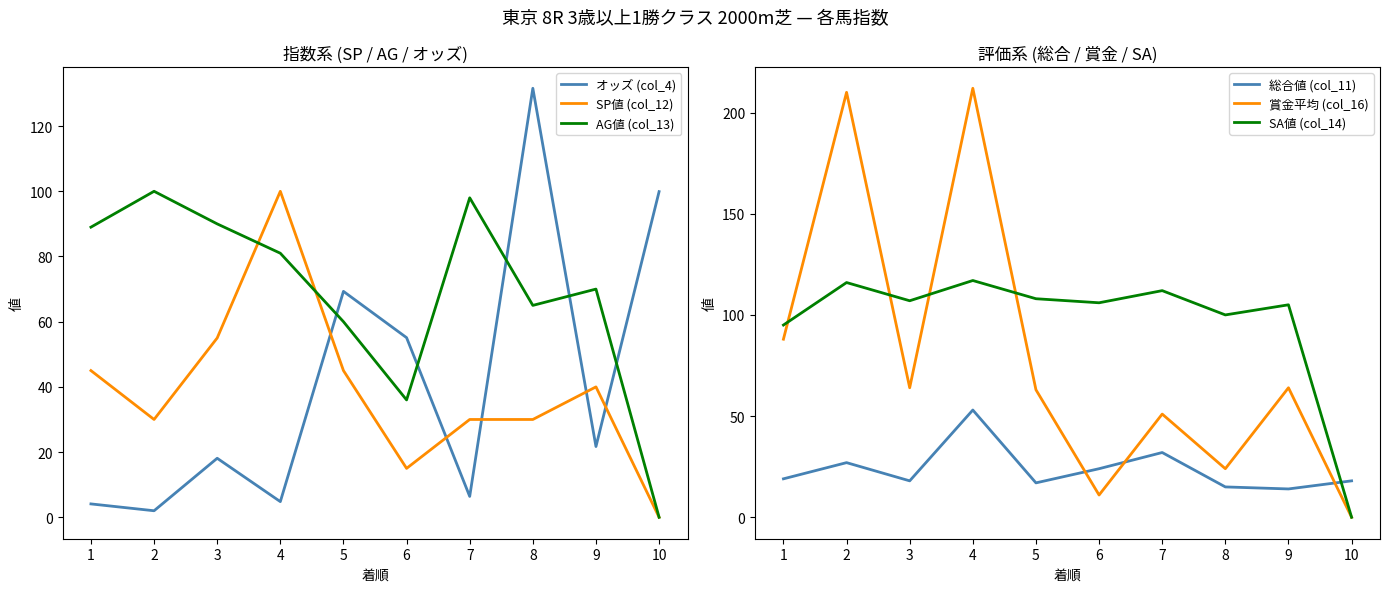

What is the sum of all SA値 (col_14) values?

966